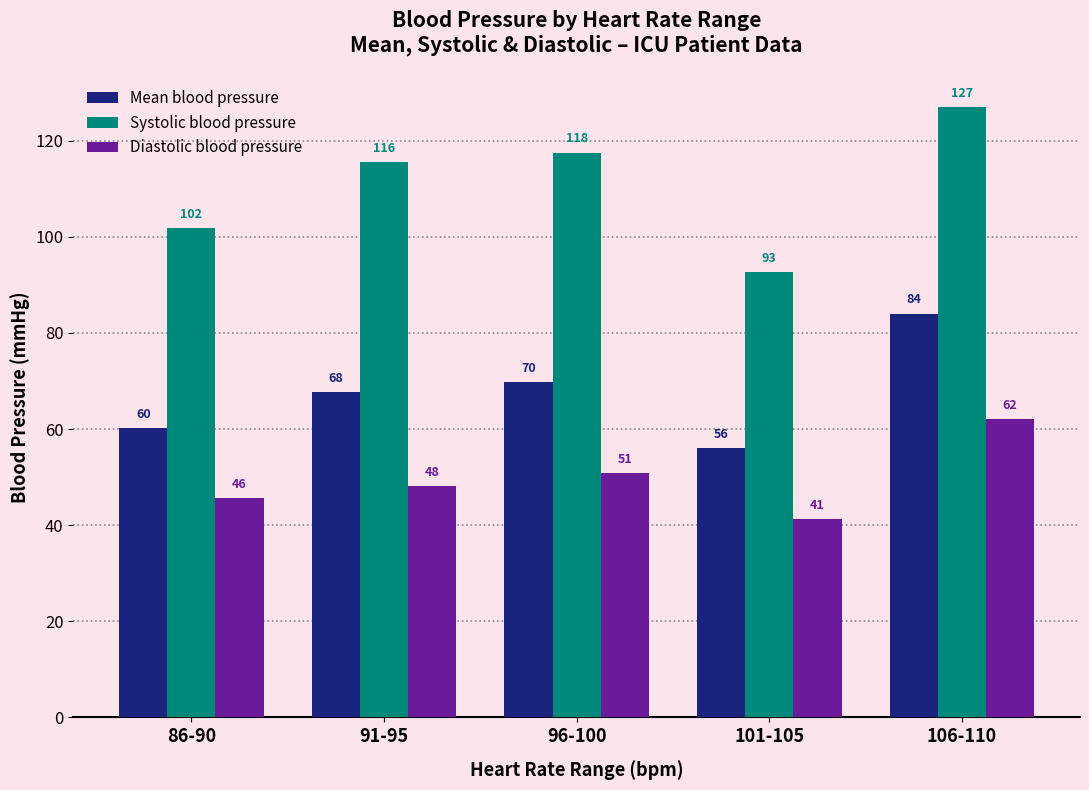

List the series in order of their peak value, highest first.

Systolic blood pressure, Mean blood pressure, Diastolic blood pressure